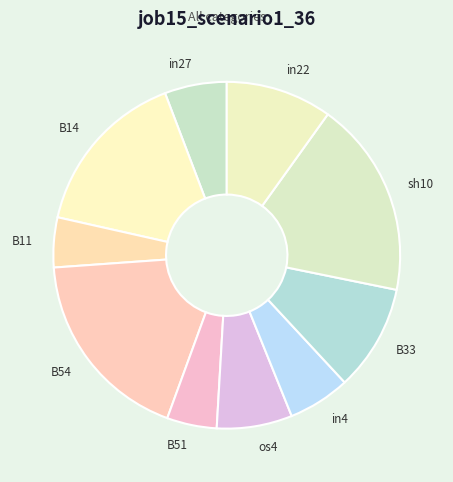

Is it true that in27 is 1% of the pie?

False